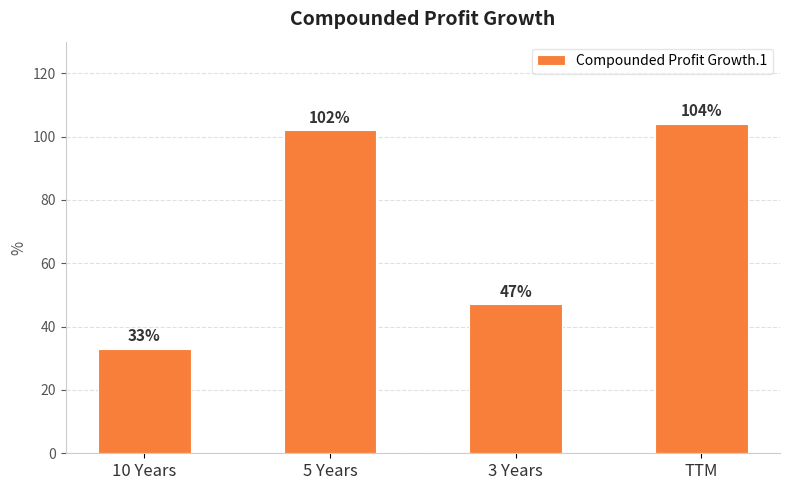

At which category does the chart reach its minimum across all series?

10 Years